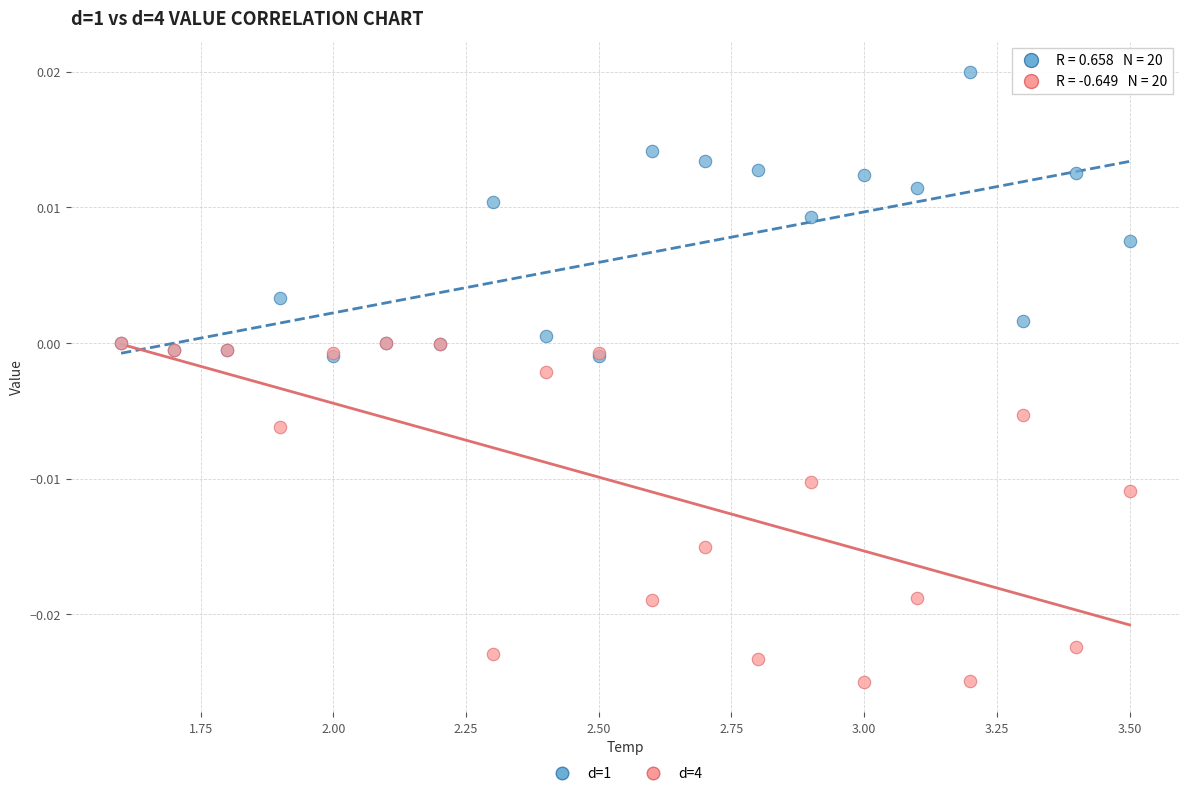

Which series has the largest Y range (max minus min)?

d=4